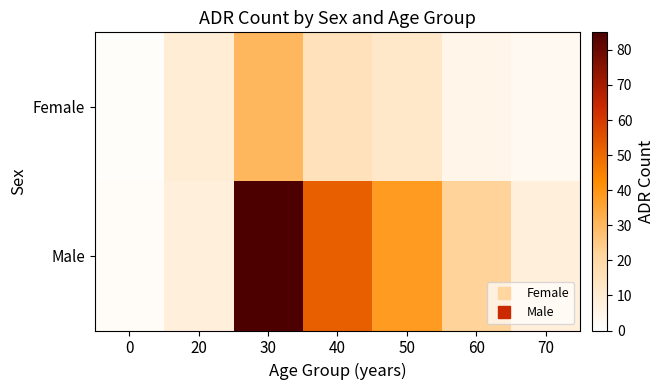

How many data points does each series have?

7